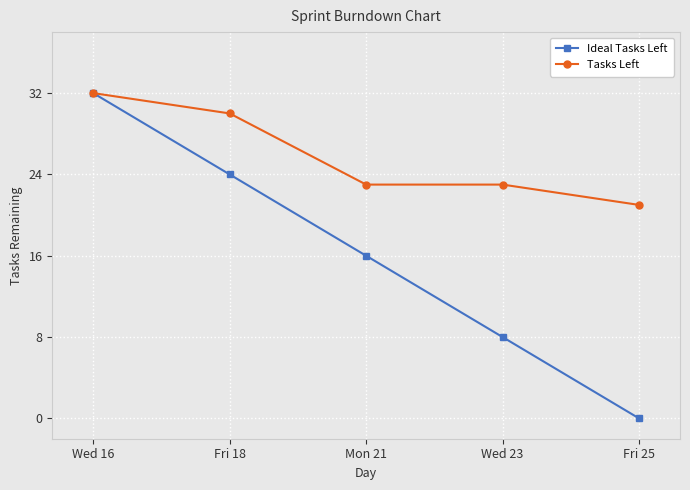

True or false: Tasks Left has more than 2 points higher than both neighbors.

False